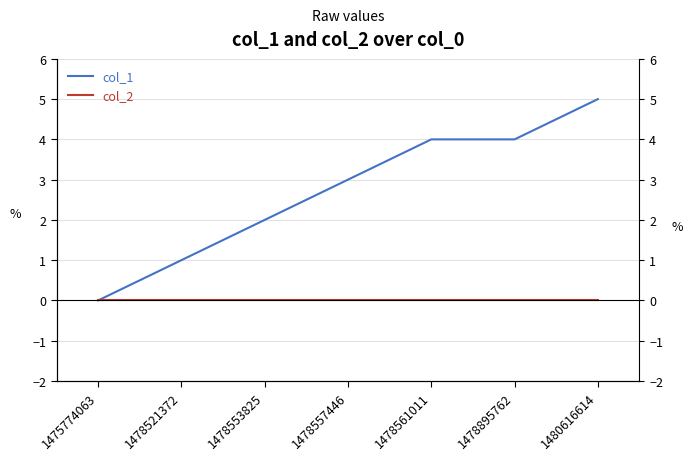

How many lines are shown in the chart?

2